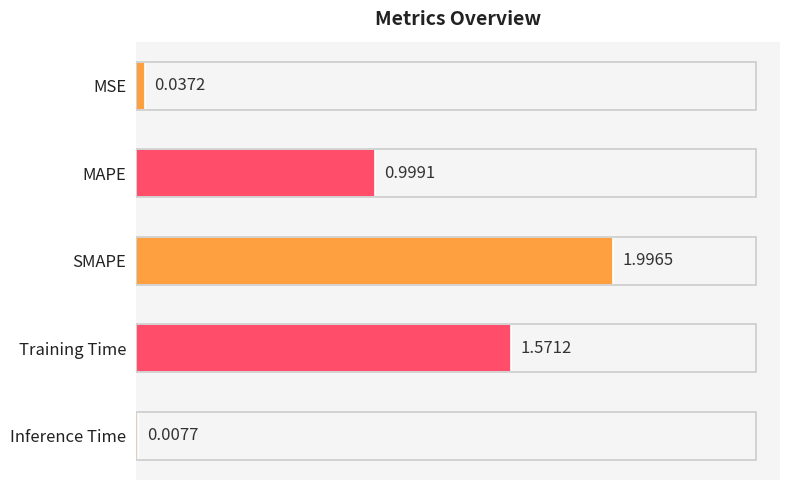

Which label corresponds to the largest value in the chart?

SMAPE